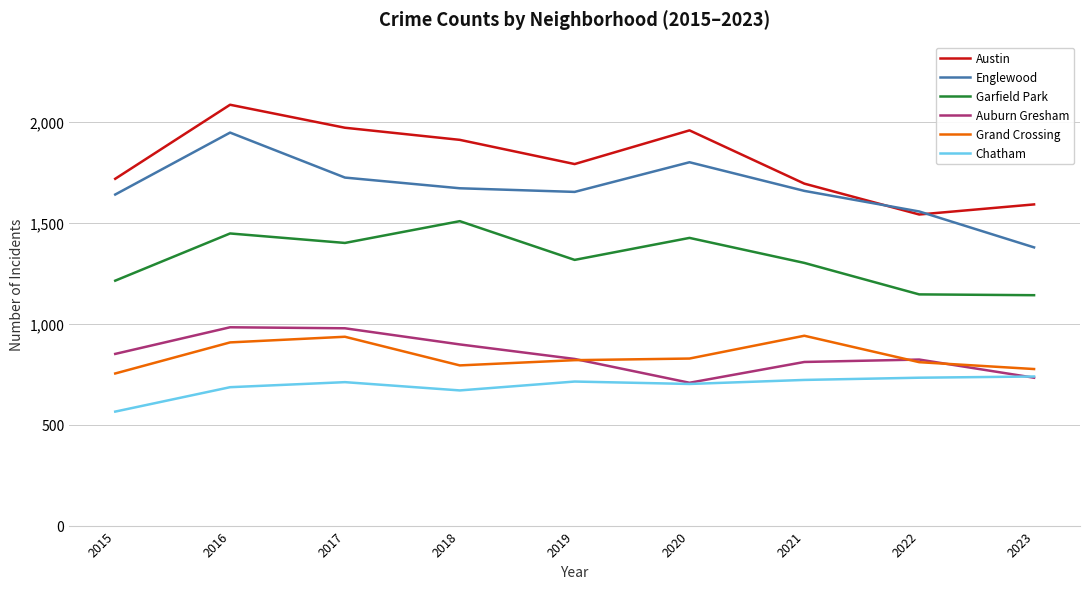

True or false: Austin and Auburn Gresham intersect in this chart.

False